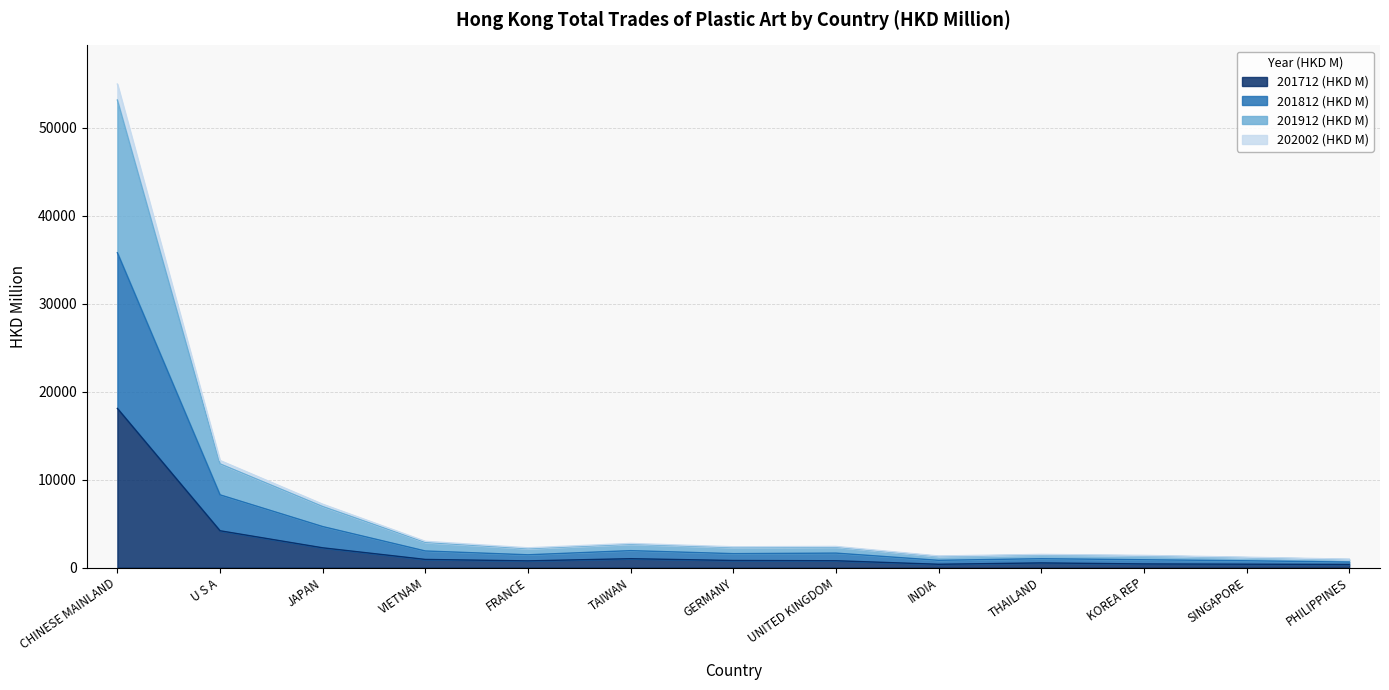

True or false: 201712 (HKD M) has a value of 2253.0 at JAPAN.

True